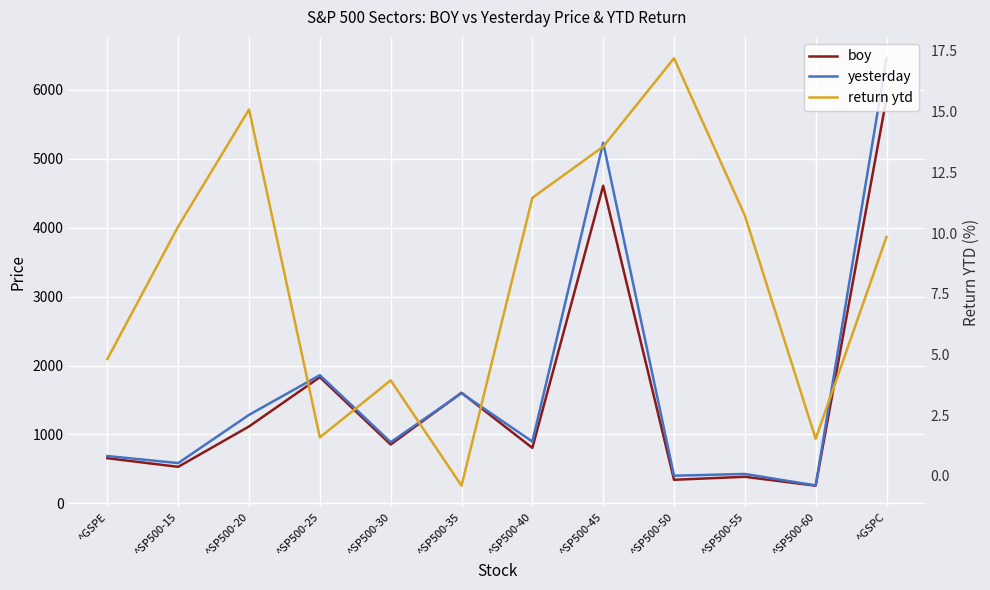

True or false: yesterday and return ytd cross at least once.

False